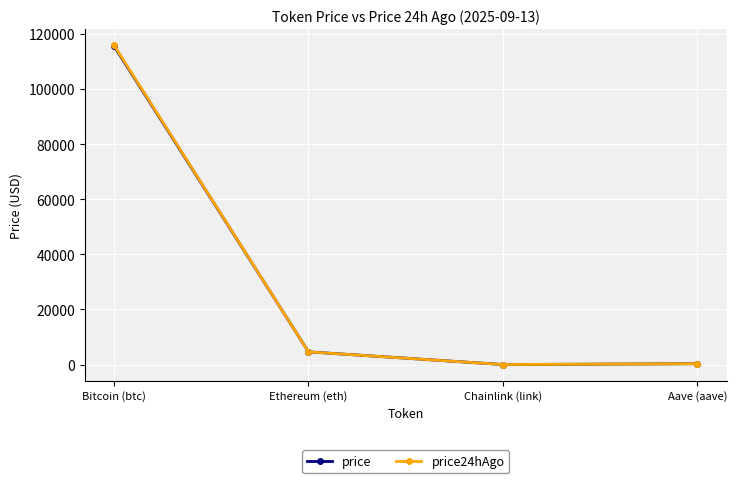

At which label is price closest to 57807?

Ethereum (eth)